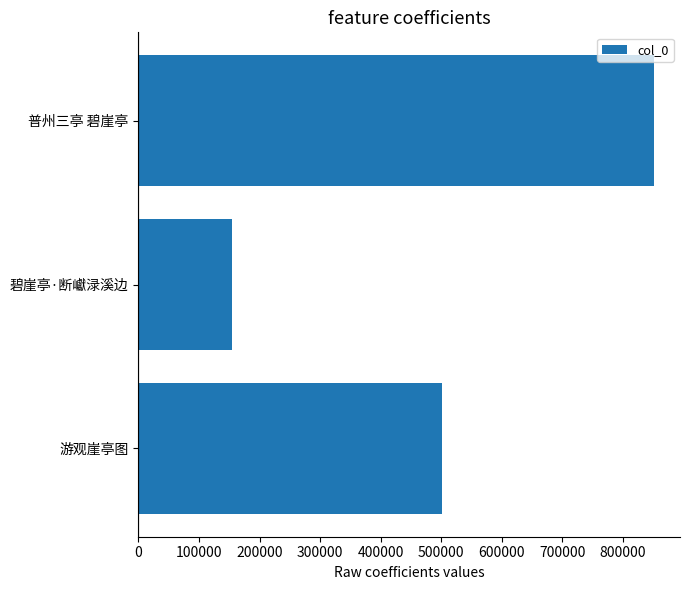

Does the chart contain stacked bars?

No